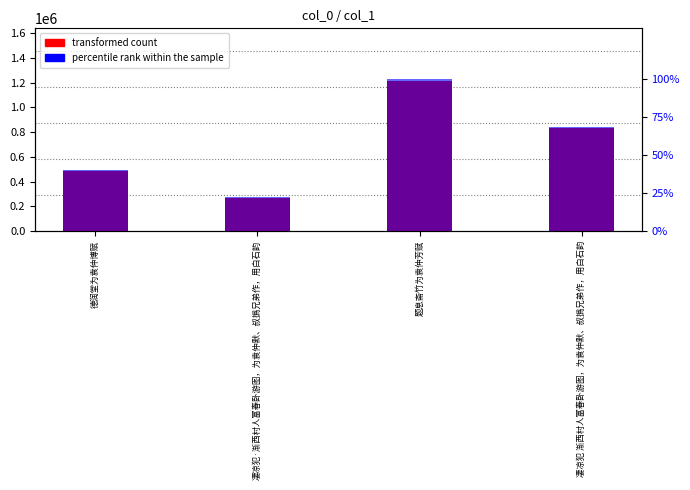

Which series has the largest range (max minus min)?

transformed count